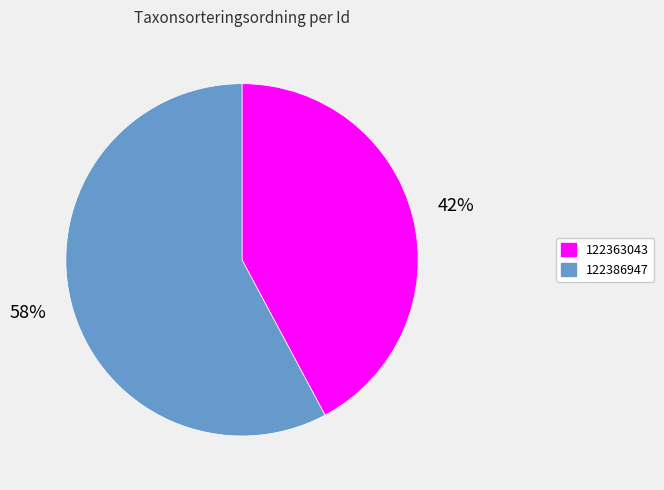

What is the ratio of the value at 122363043 to the value at 122386947?

0.7